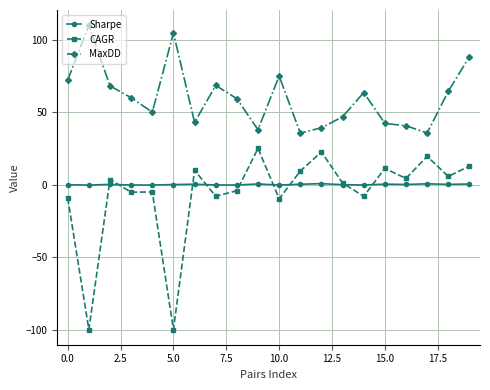

True or false: CAGR has more than 0 interior local peaks.

True